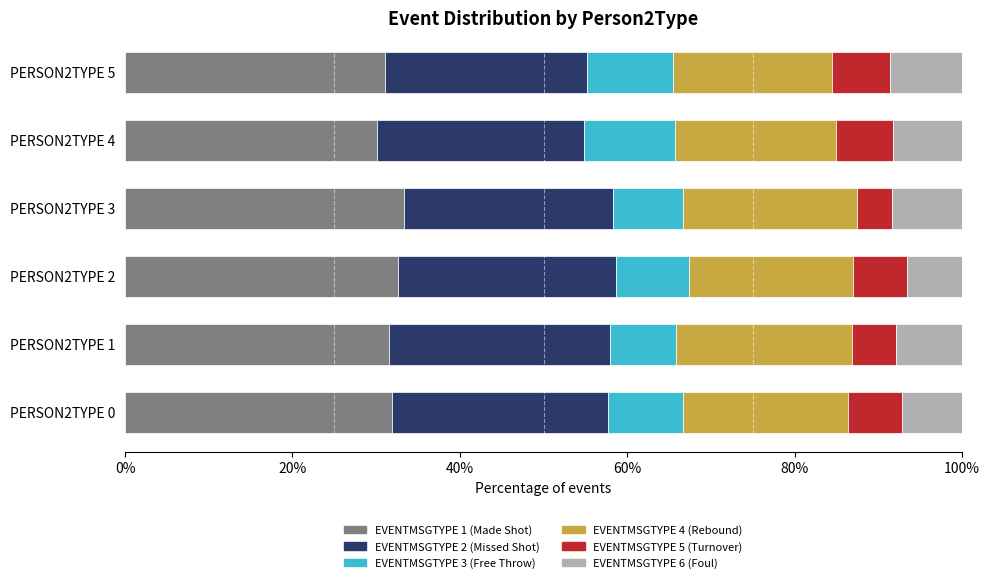

Count the number of data series in this chart.

6